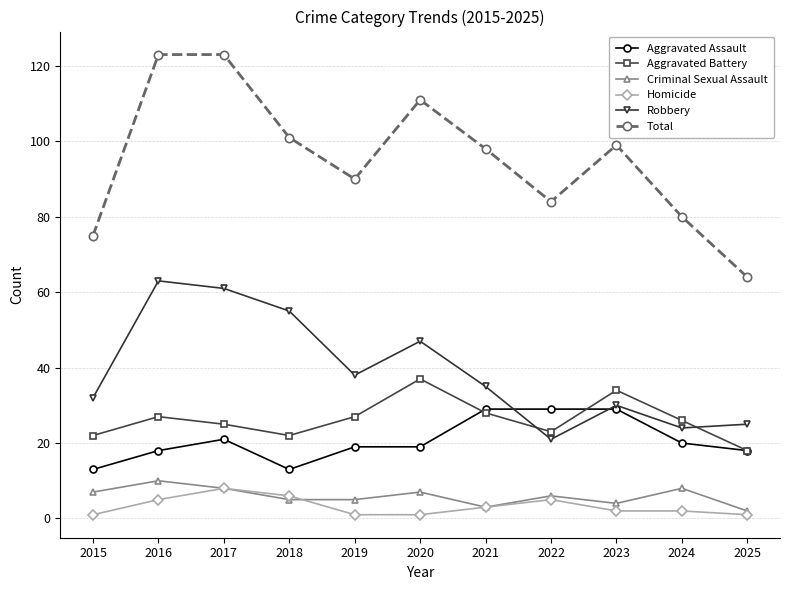

What is the difference between the Robbery values at 2020 and 2017?

14